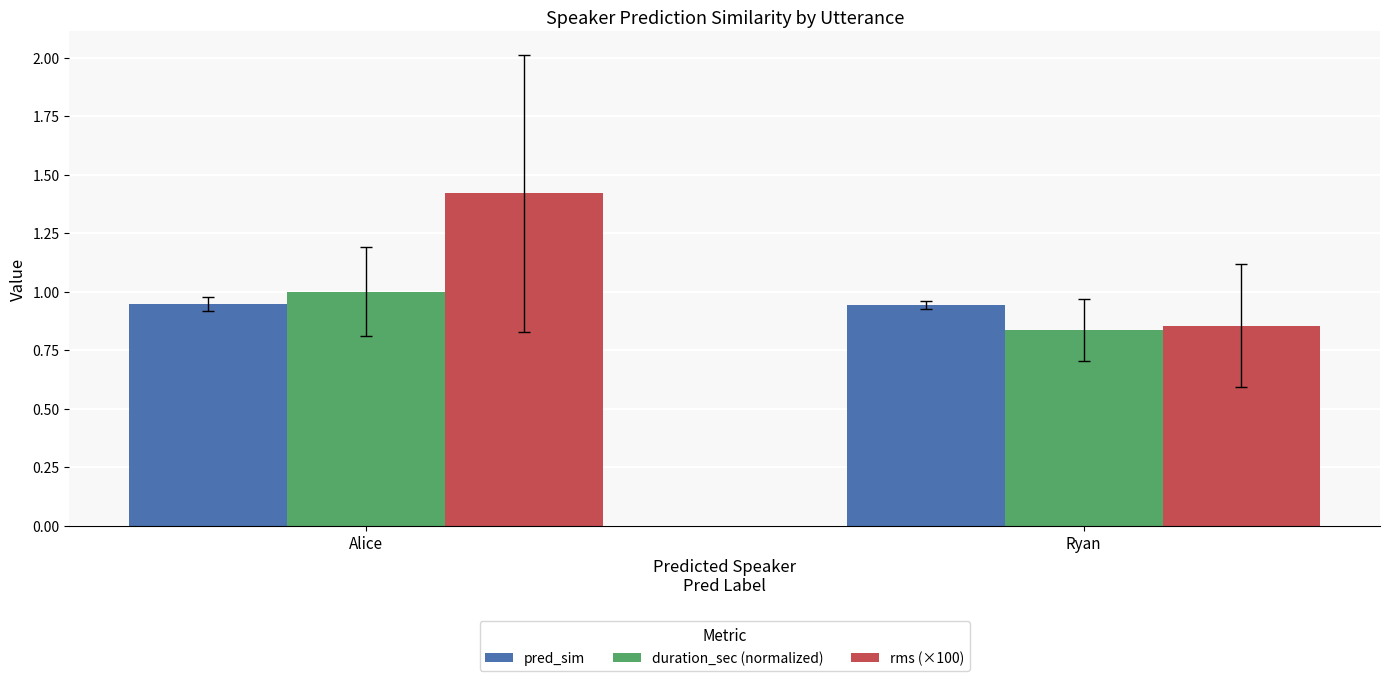

Where is rms (×100) nearest to the value 1?

Ryan